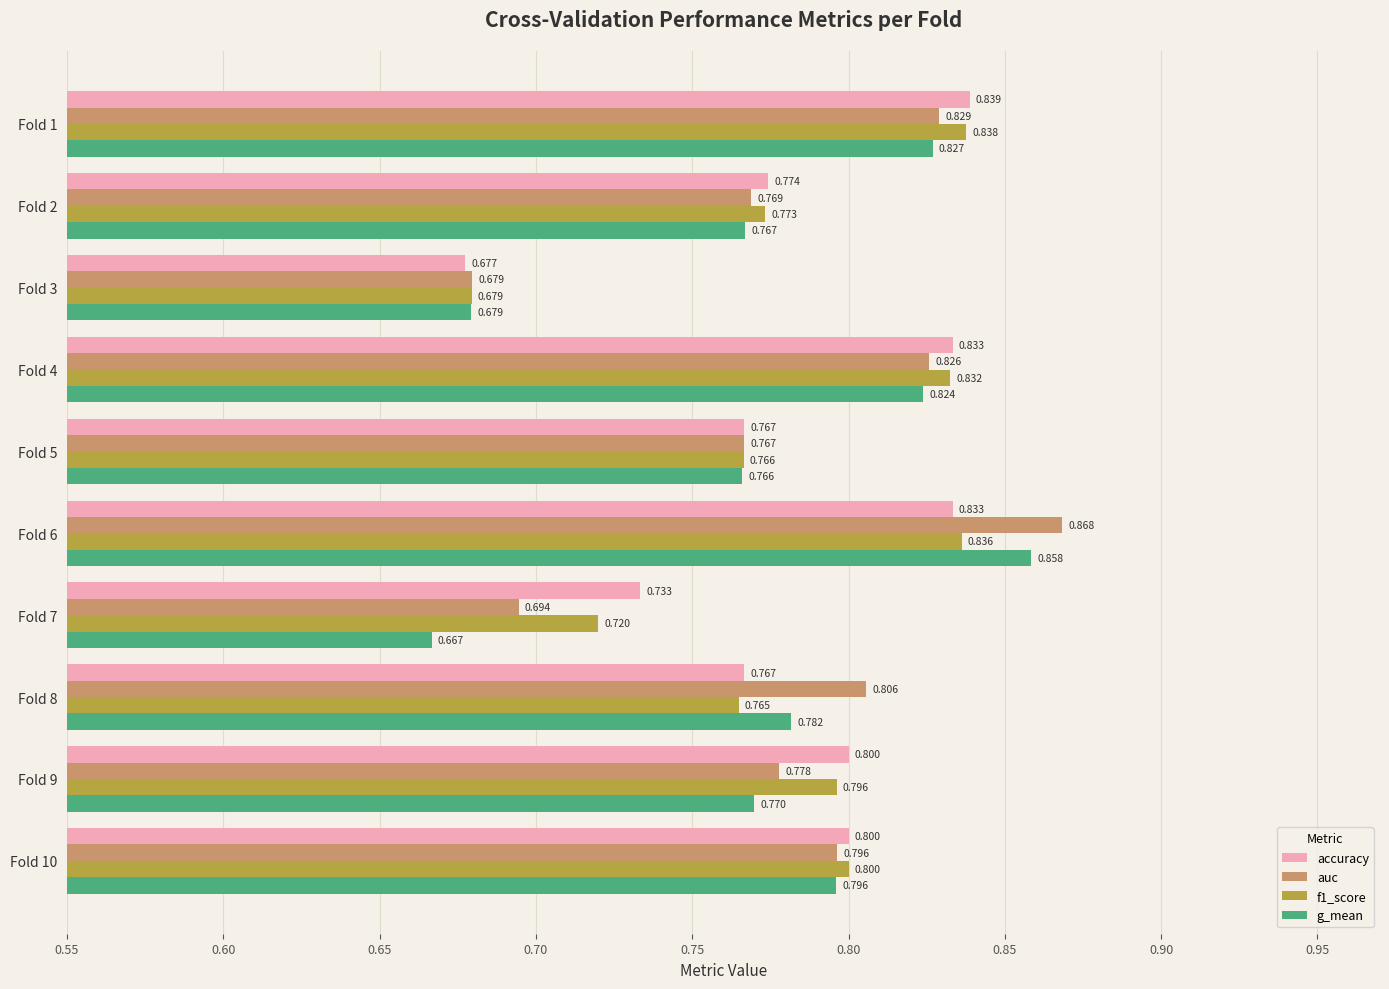

Which series has the widest spread of values?

g_mean